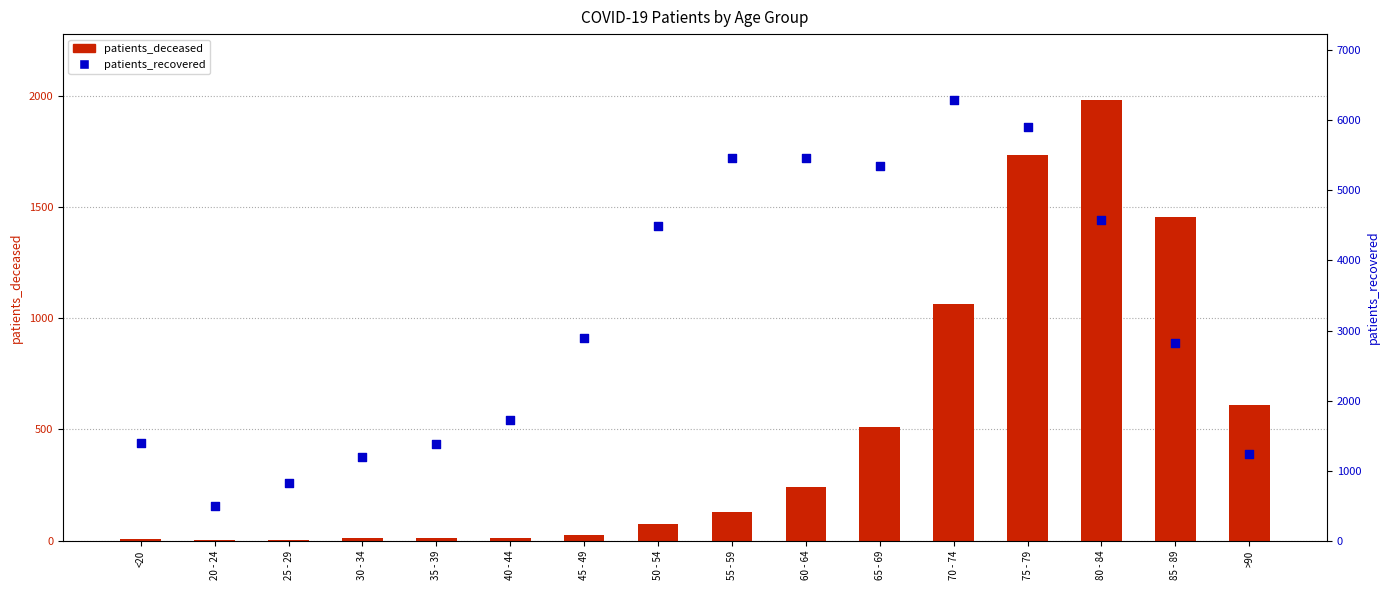

Is the value of patients_recovered at 75 - 79 greater than the value of patients_deceased at 35 - 39?

Yes